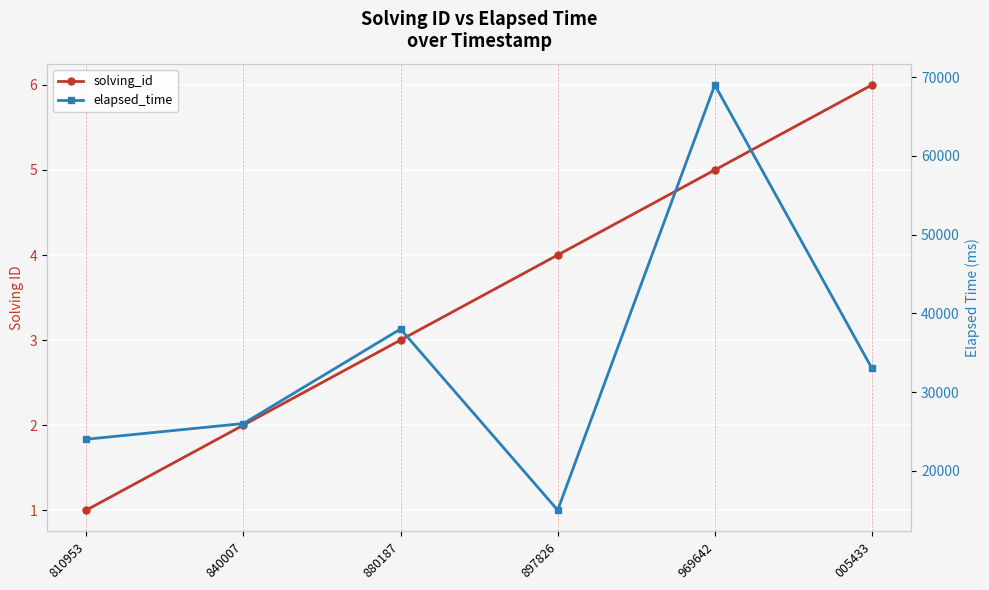

Rank the series by their average value, from highest to lowest.

elapsed_time, solving_id